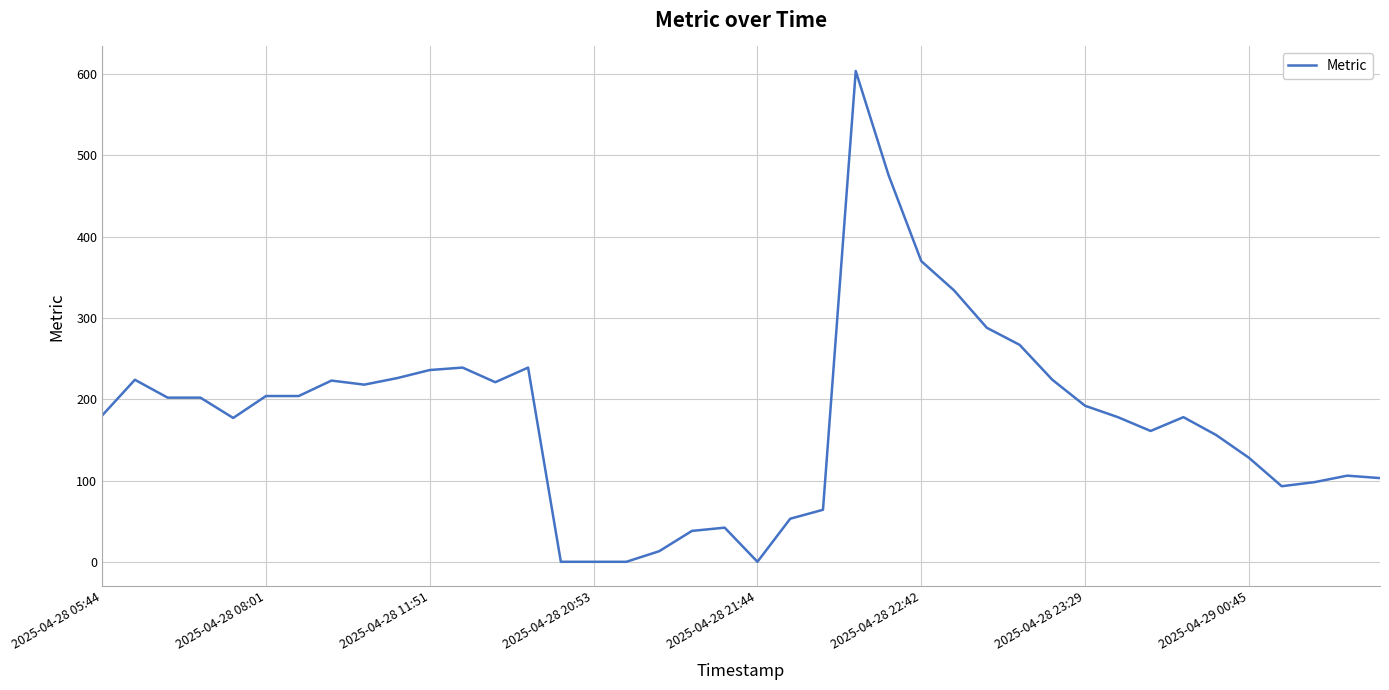

What is the greatest value displayed?

604